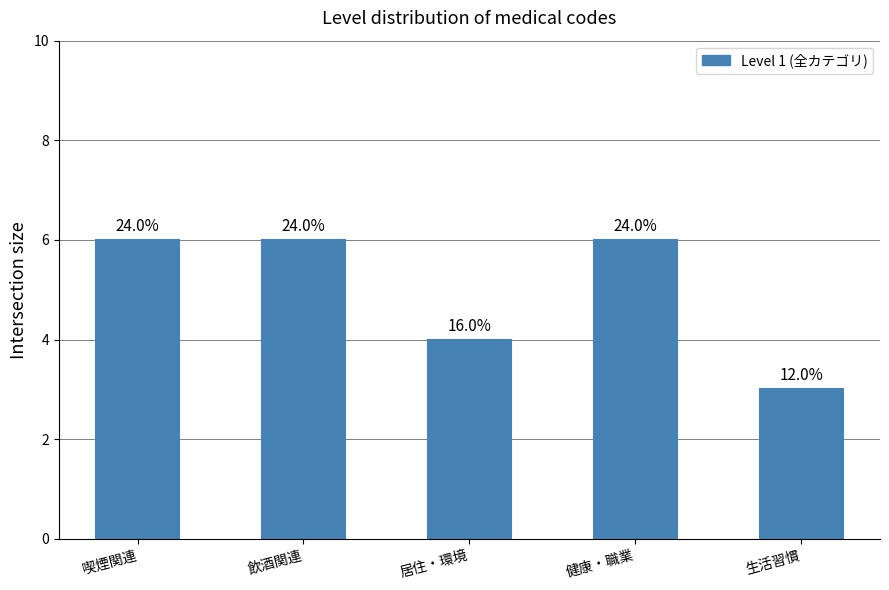

What is the minimum value shown in the chart?

3